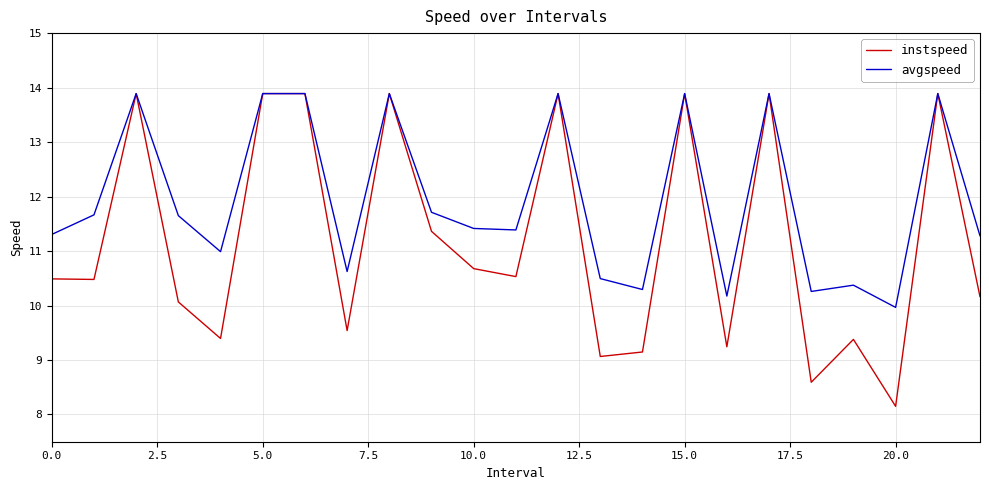

What is the sum of all avgspeed values?

274.7